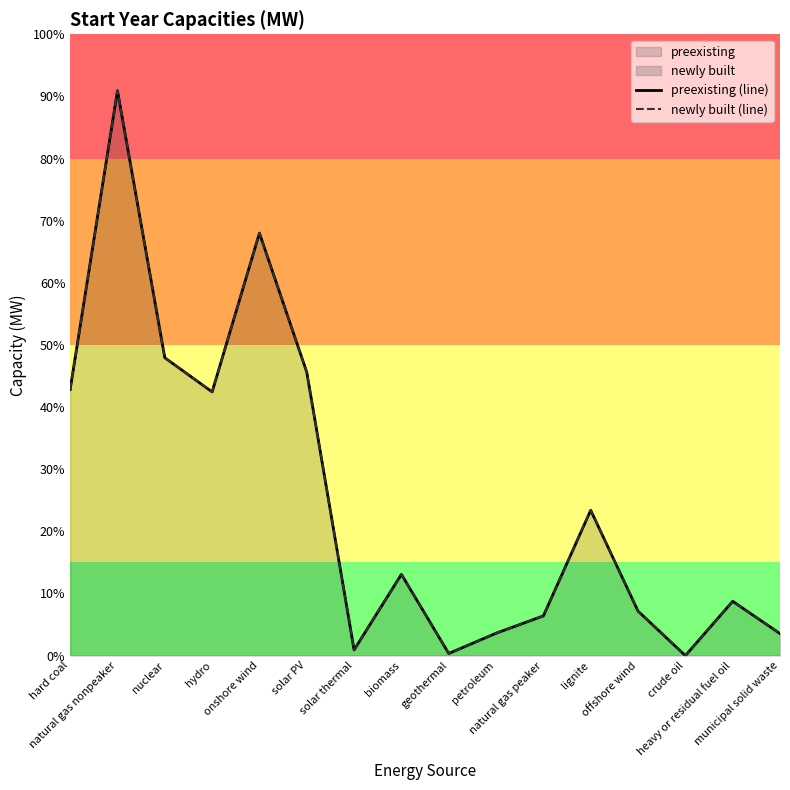

Reading left to right, extract all data points from this chart.

preexisting (line): 107695.0	228603.1	120553.0	106723.4	171000.0	114703.0	2306.0	32893.0	860.0	9054.5	16084.6	58828.7	18000.0	0.0	21980.6	8900.2
newly built (line): 107695.0	228603.1	120553.0	106723.4	171000.0	114703.0	2306.0	32893.0	860.0	9054.5	16084.6	58828.7	18000.0	0.0	21980.6	8900.2